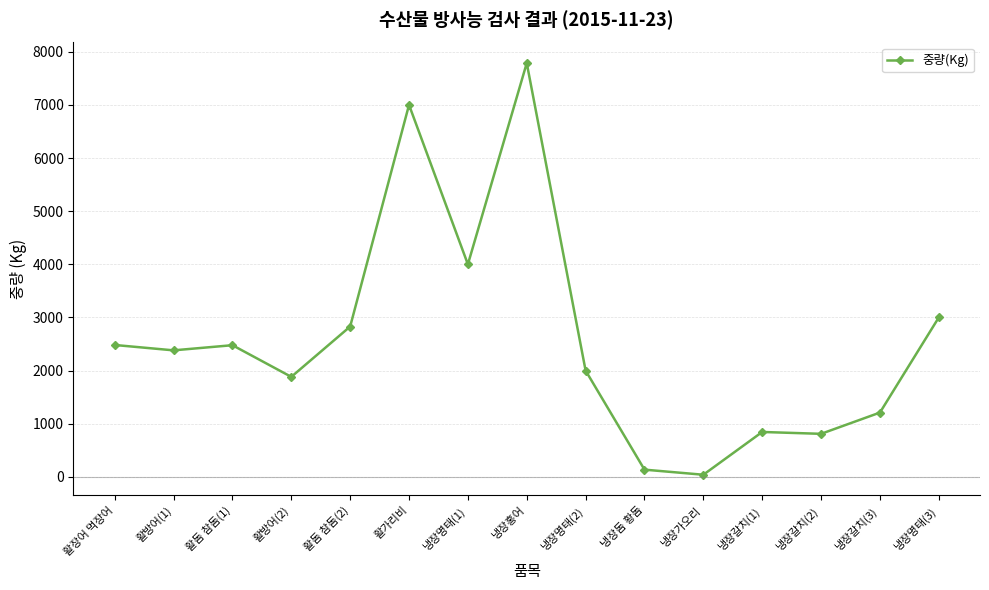

Which category has the highest value across all series?

냉장홍어